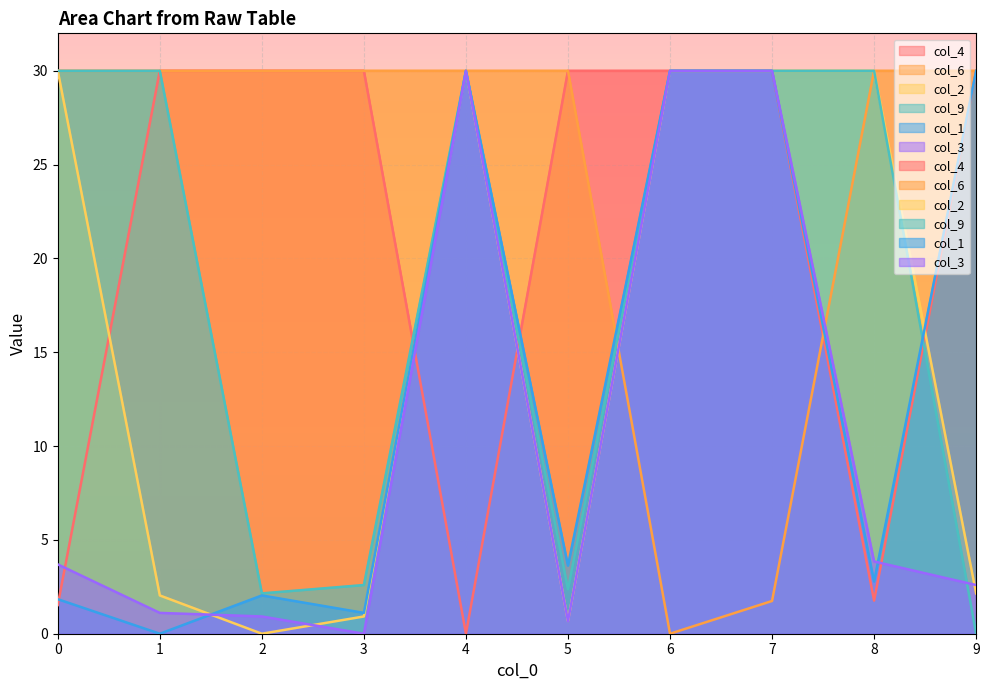

At which category does col_6 reach its first local valley?

6